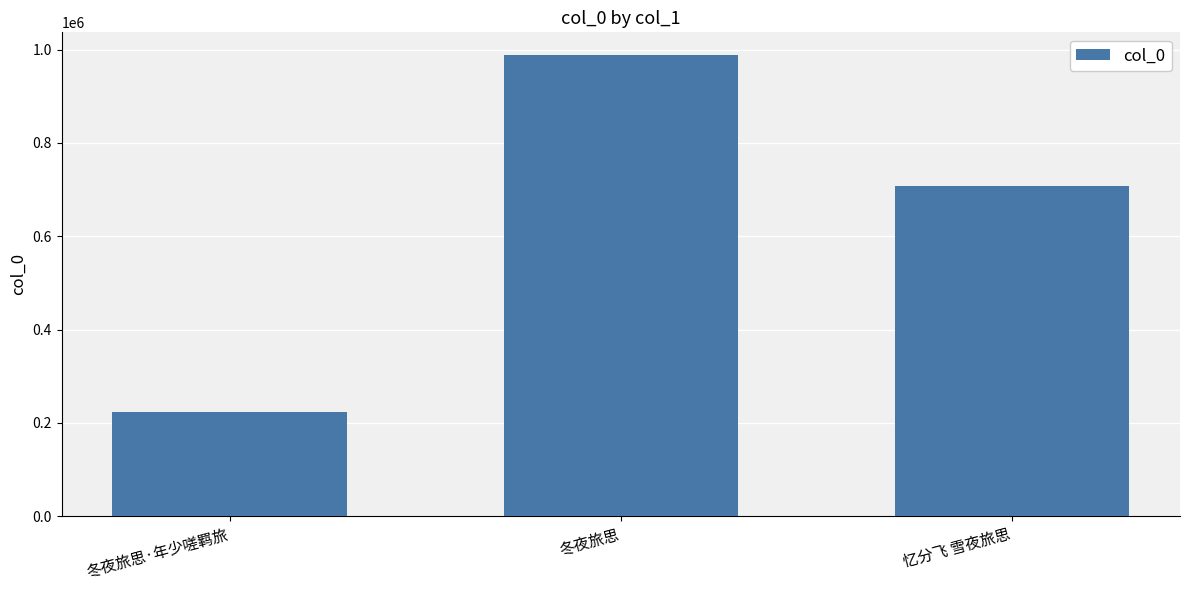

True or false: the data shows 326885 at 冬夜旅思·年少嗟羁旅.

False